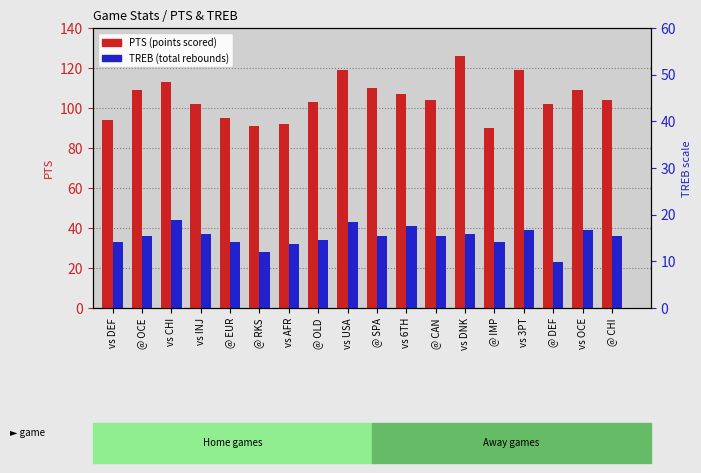

What value does the PTS series have at @ DEF?

102